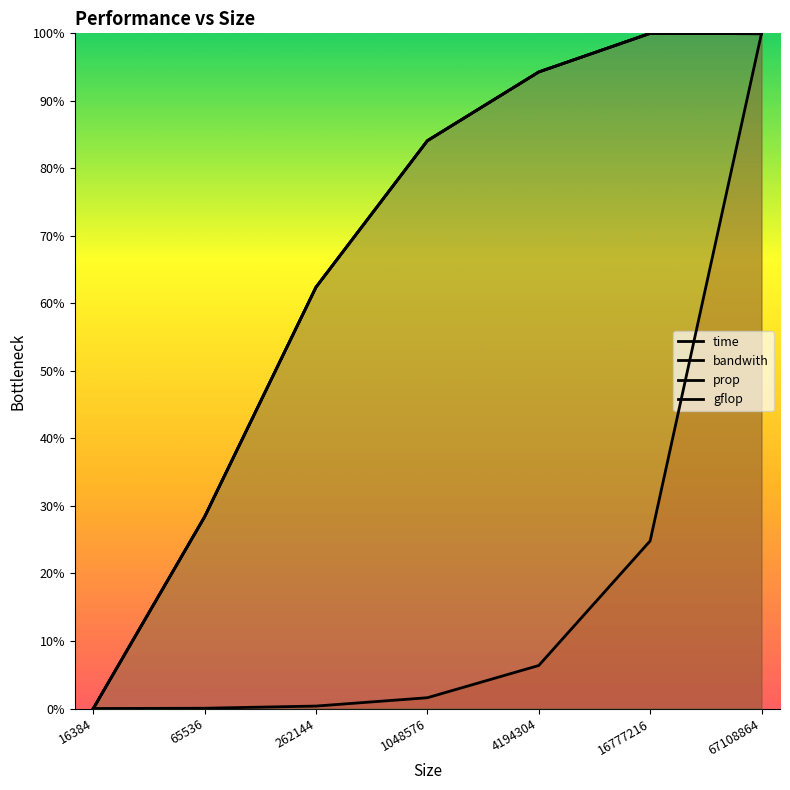

What is the difference between the highest and lowest values at 65536?

28.4